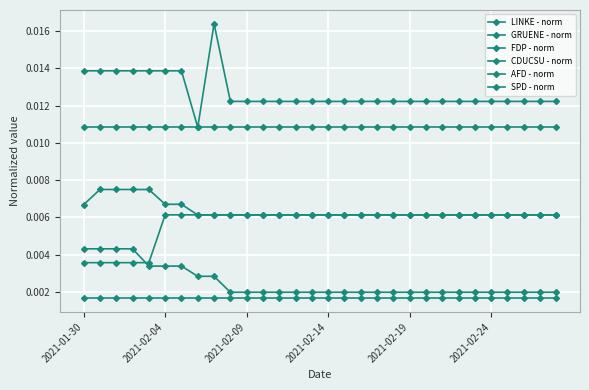

True or false: CDUCSU - norm and GRUENE - norm cross at least once.

False